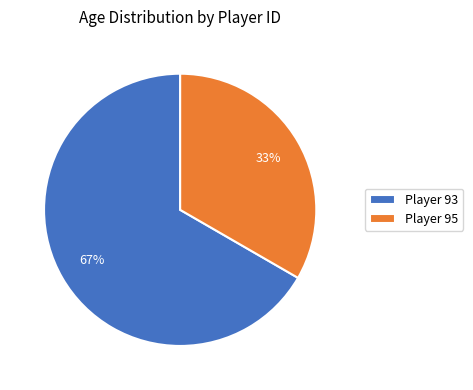

Do Player 93 and Player 95 together represent more than half of the pie?

Yes